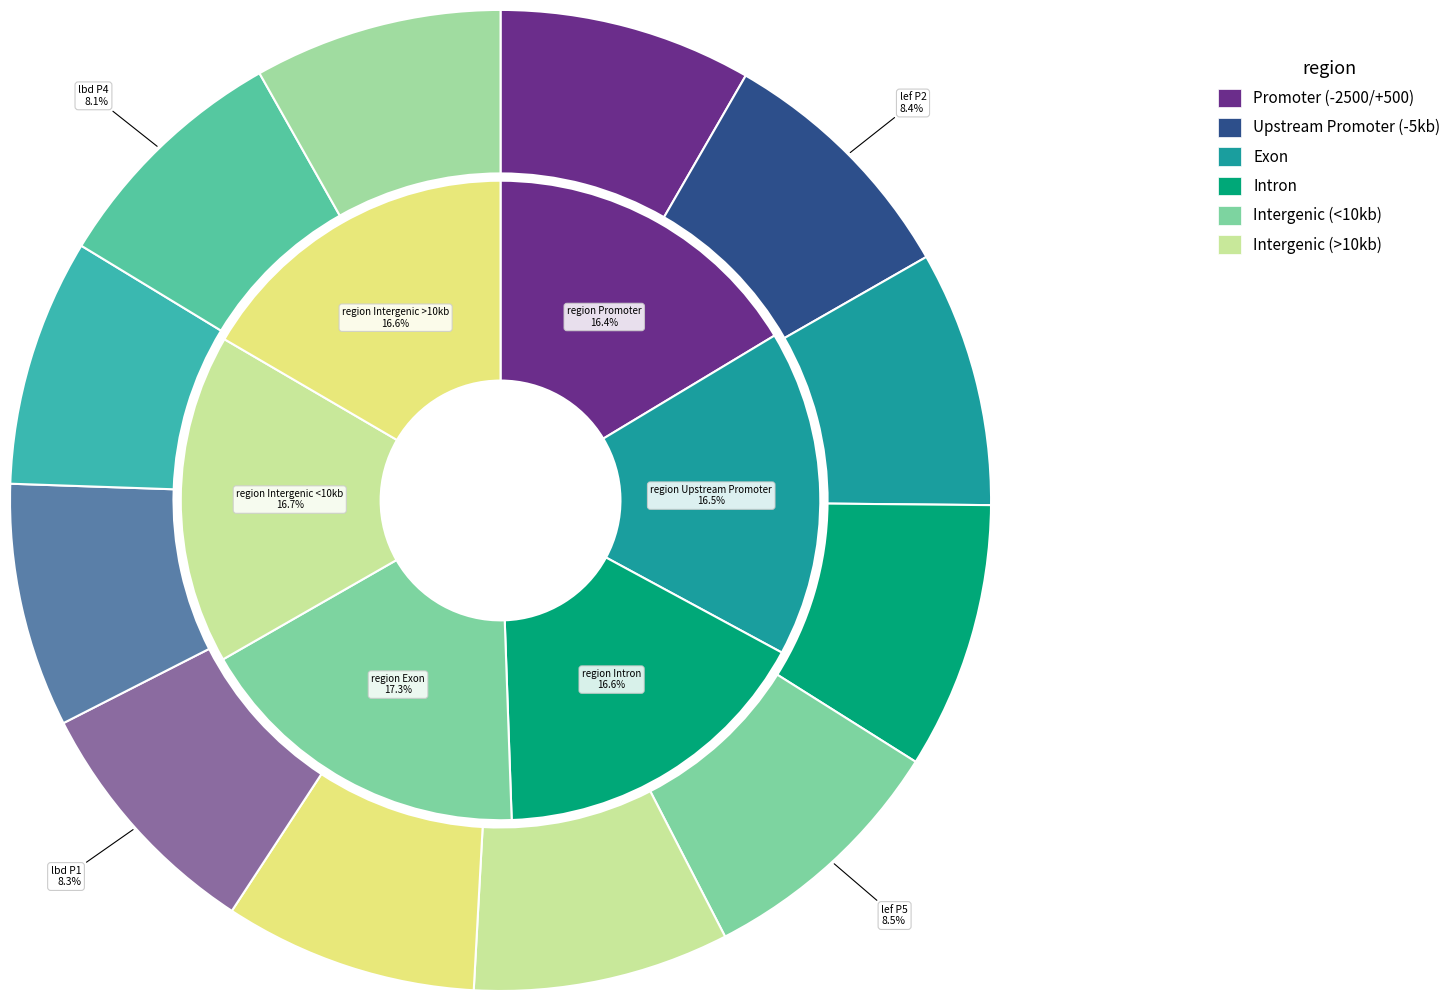

To the nearest percent, what portion does lbd P2 represent?

8%